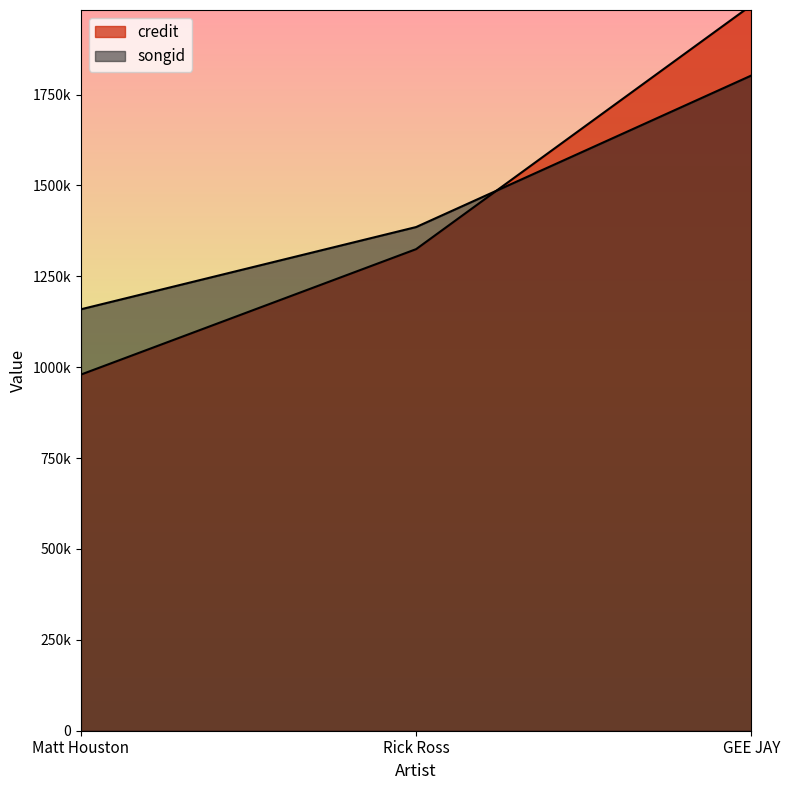

Read the credit value at Matt Houston, to the nearest 100.

979600